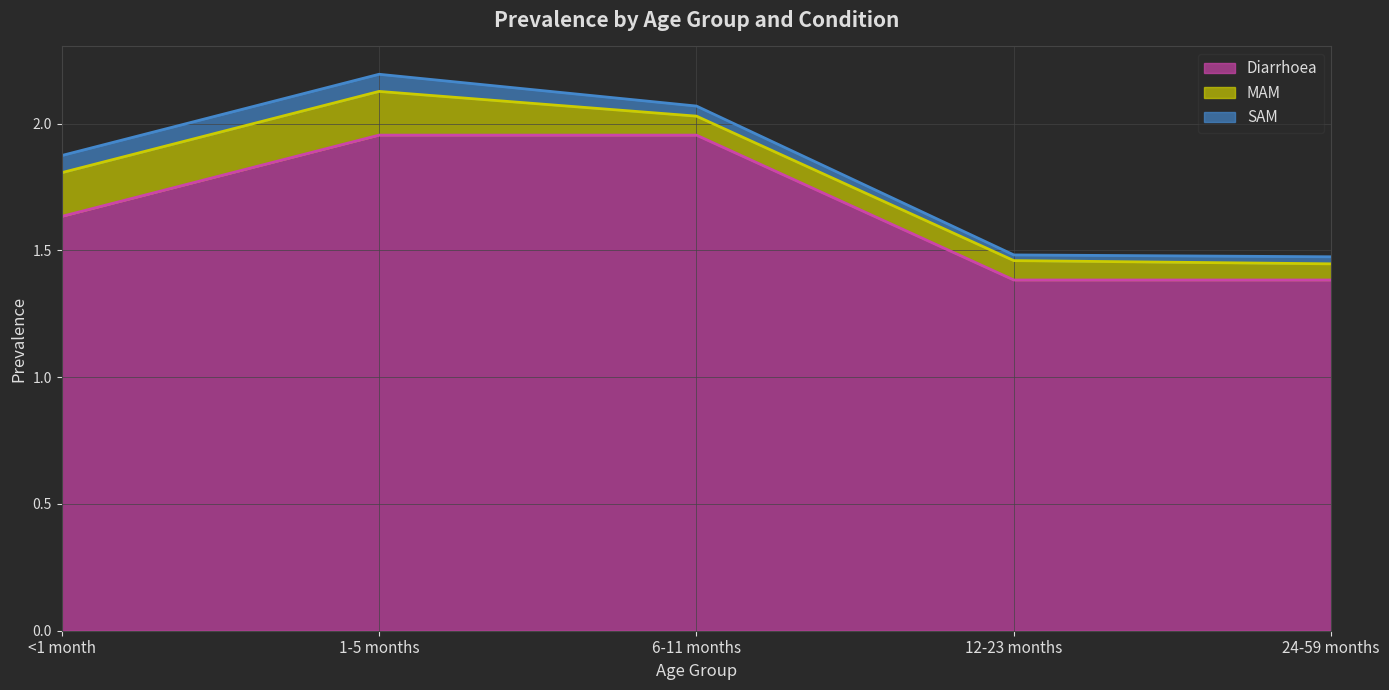

Which series has the widest spread of values?

SAM line